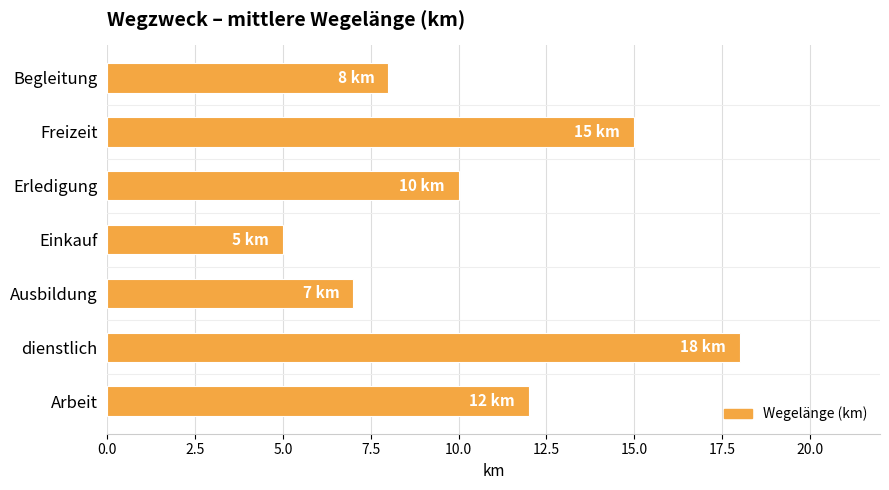

Which category has the lowest value across all series?

Einkauf